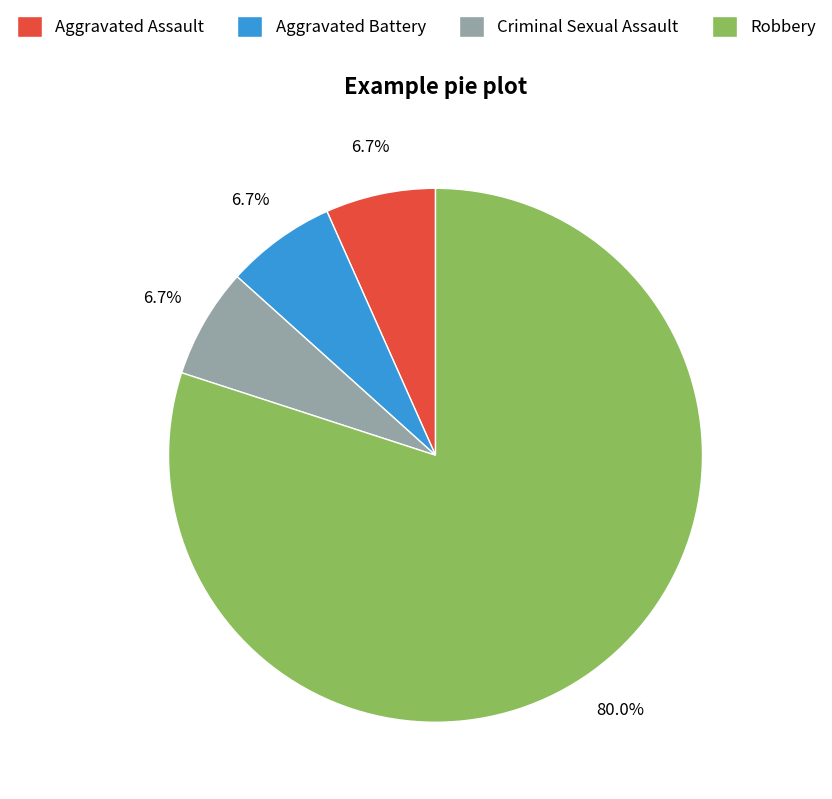

What is the majority slice?

Robbery